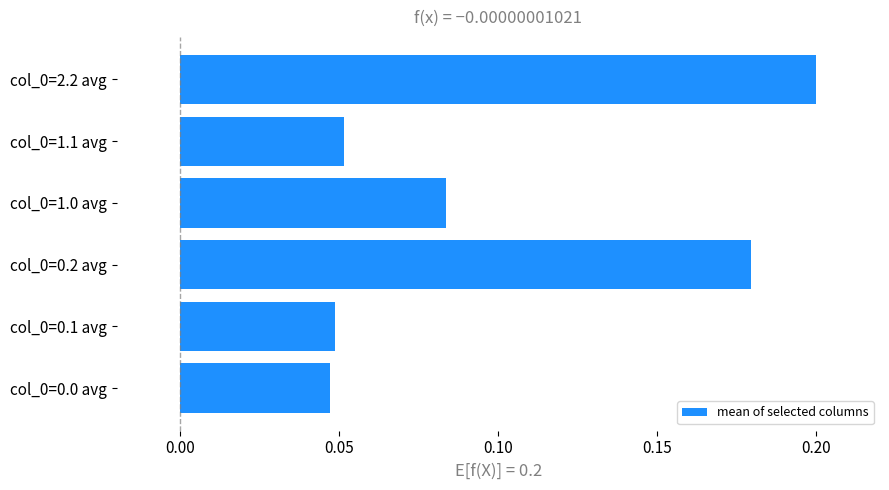

What is the sum of all values?

0.6